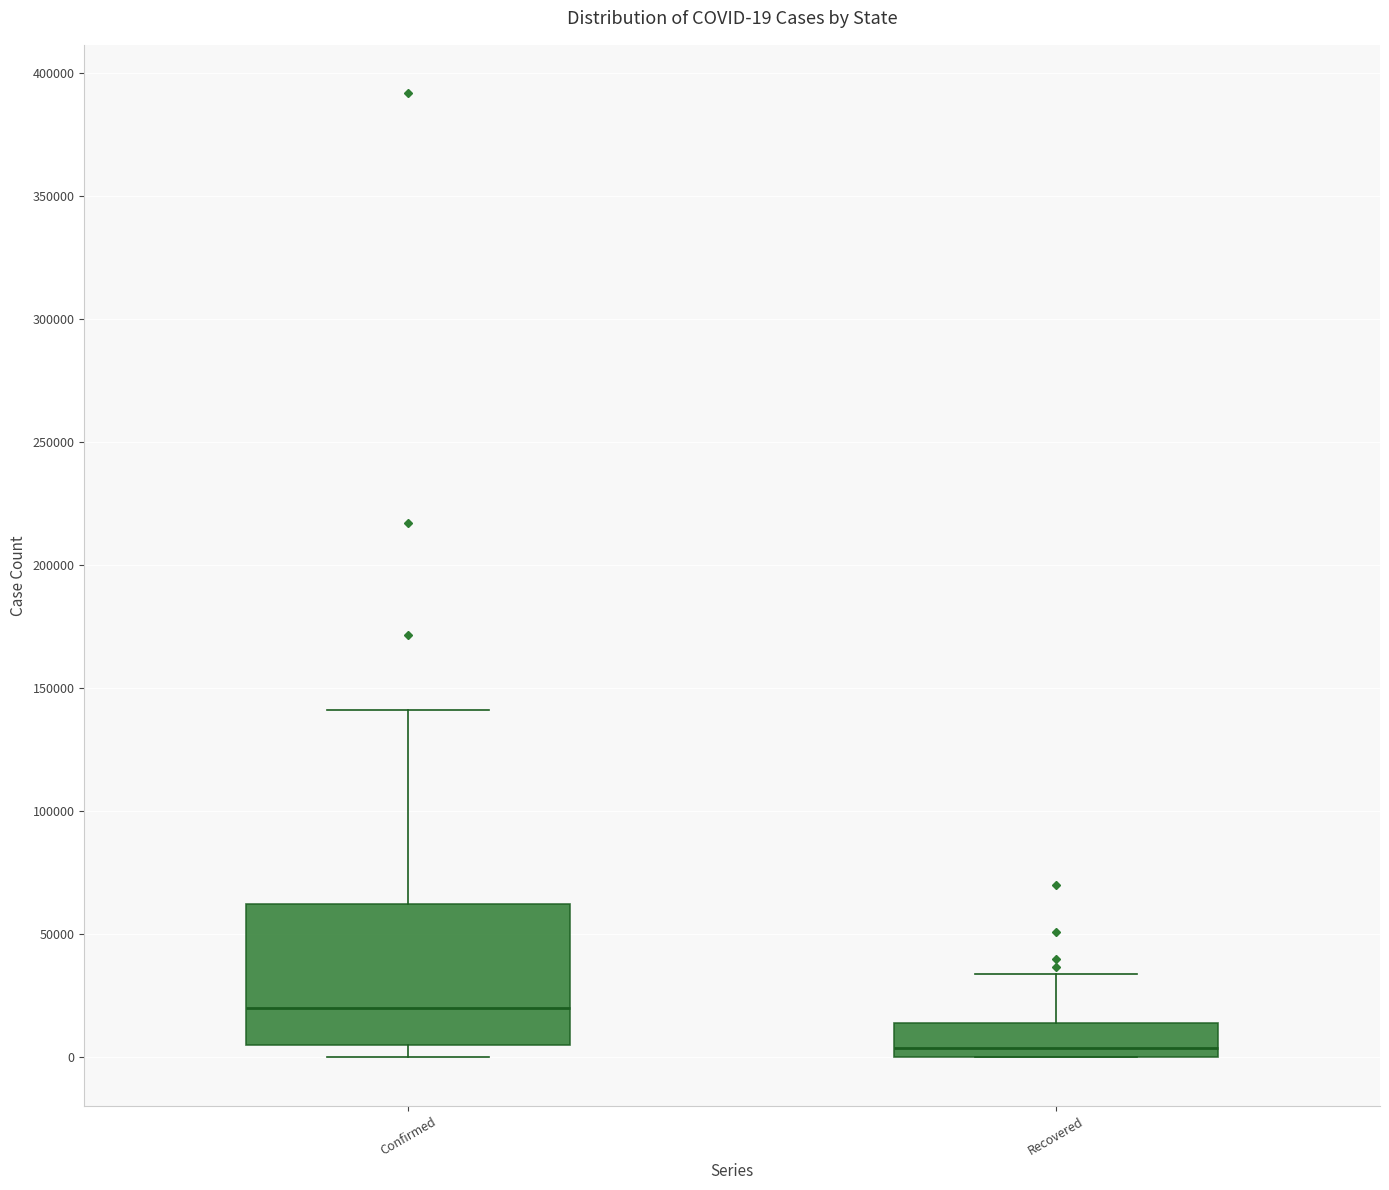

Which box's median line is the lowest?

Recovered